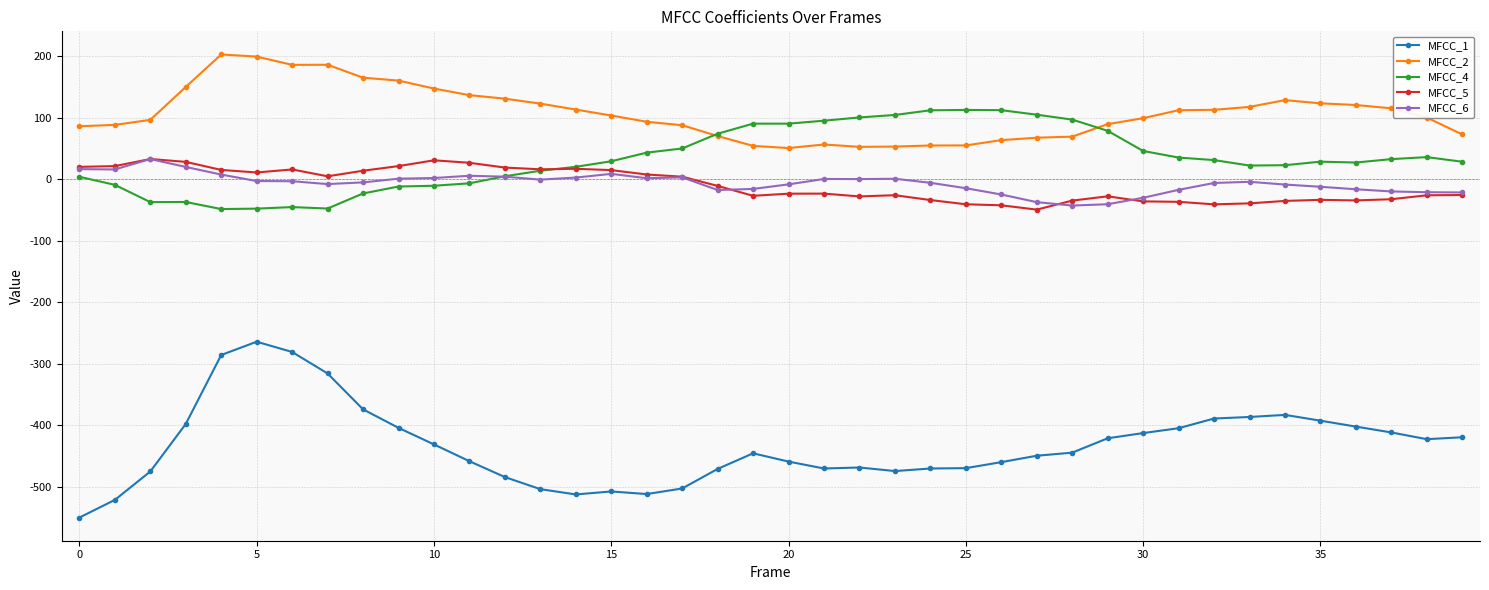

What is the average value of the MFCC_1 series?

-433.1